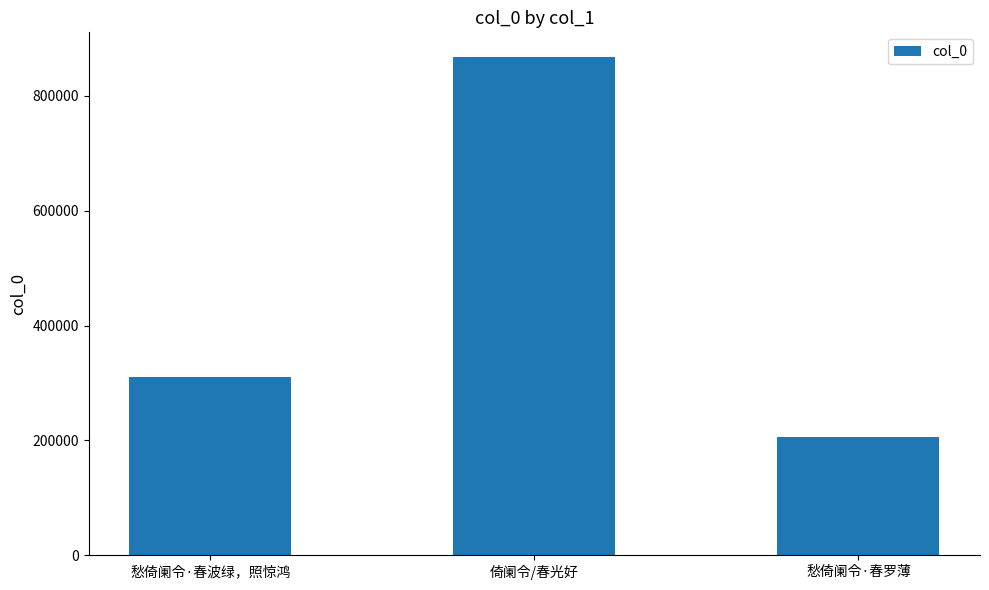

What is the approximate value at 倚阑令/春光好, to the nearest 100?

867100